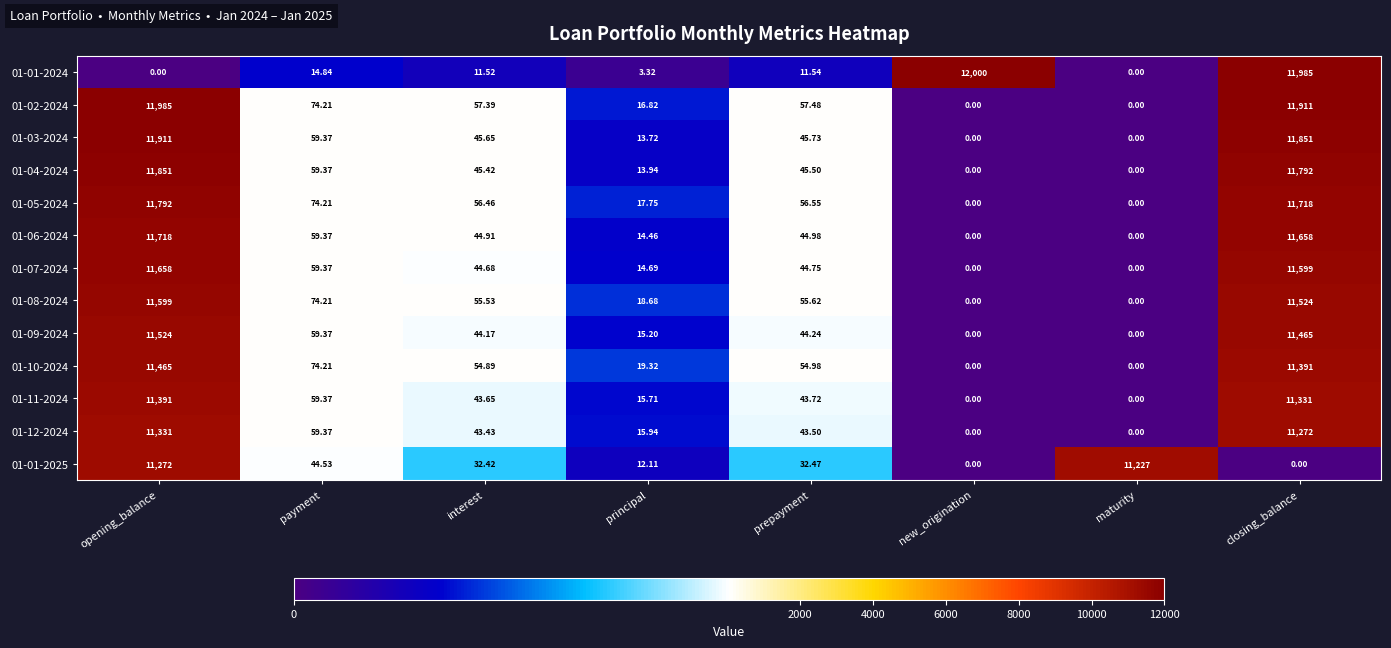

Where does the 01-01-2025 series first go above 32?

opening_balance